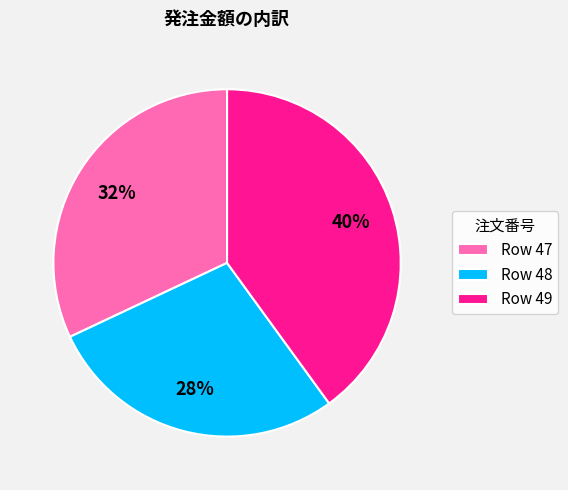

Combined, do Row 47 and Row 48 account for over 50%?

Yes